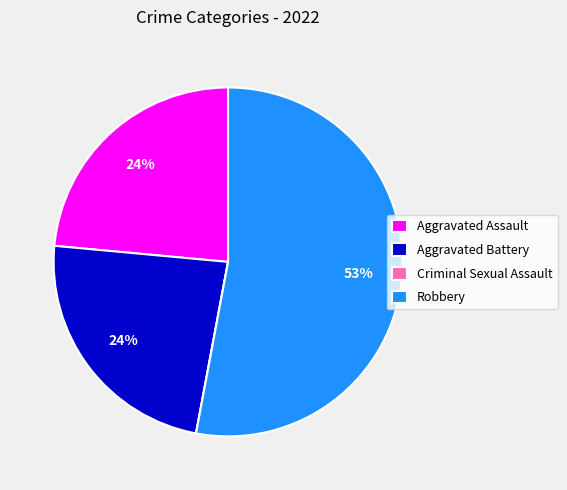

What percentage is the Aggravated Assault slice, to the nearest percent?

24%